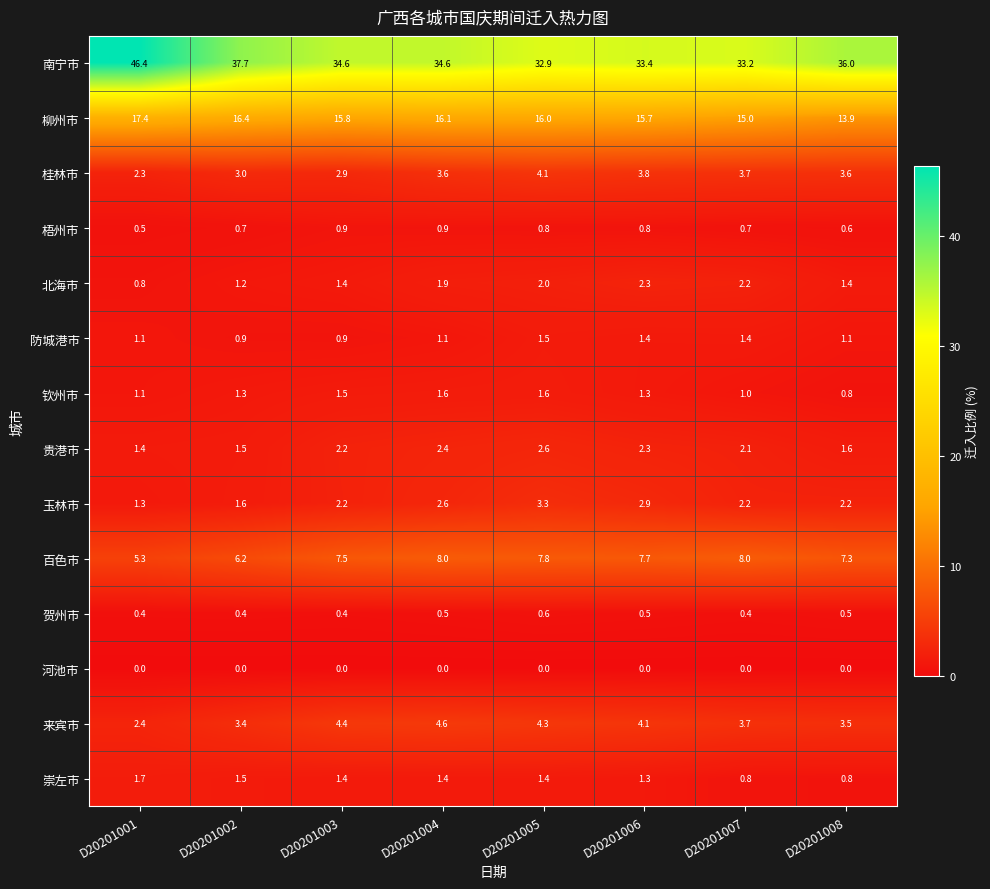

At which label does 百色市 first exceed 7?

D20201003